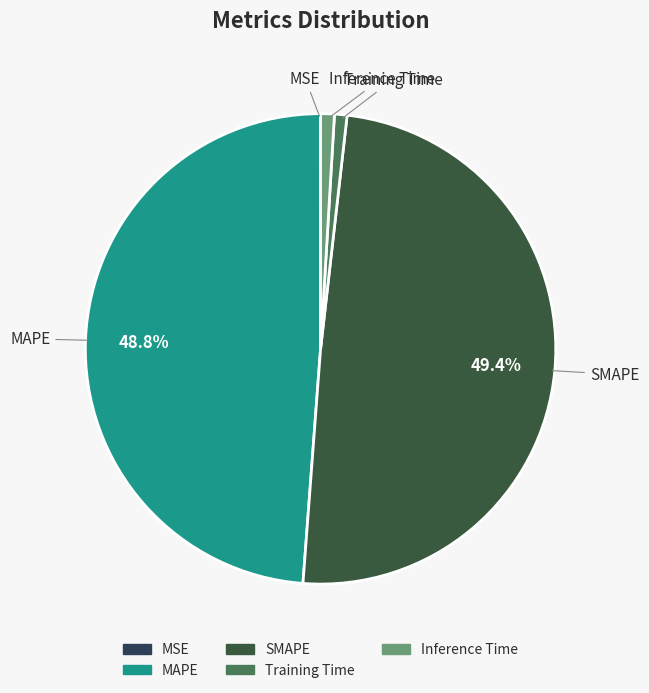

Does SMAPE account for over 50% of the chart?

No